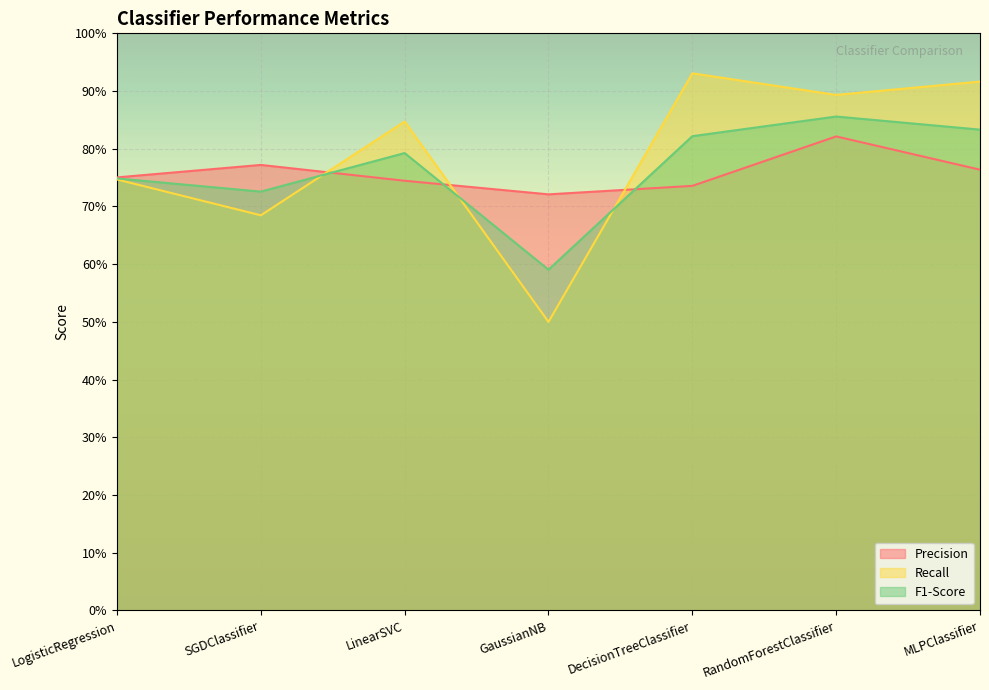

True or false: Precision has a value of 1.1 at GaussianNB.

False